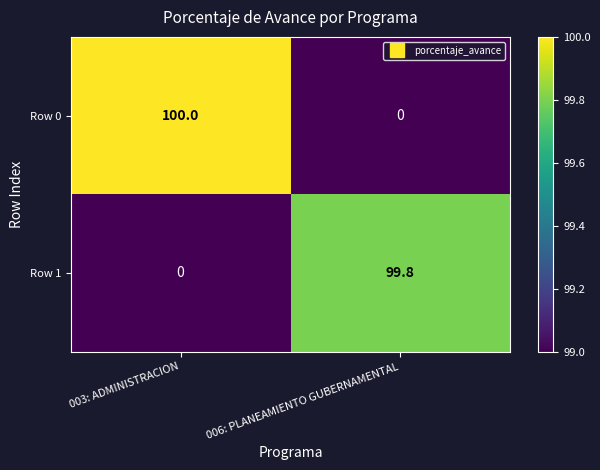

What is the difference between the highest and lowest values at 003: ADMINISTRACION?

100.0